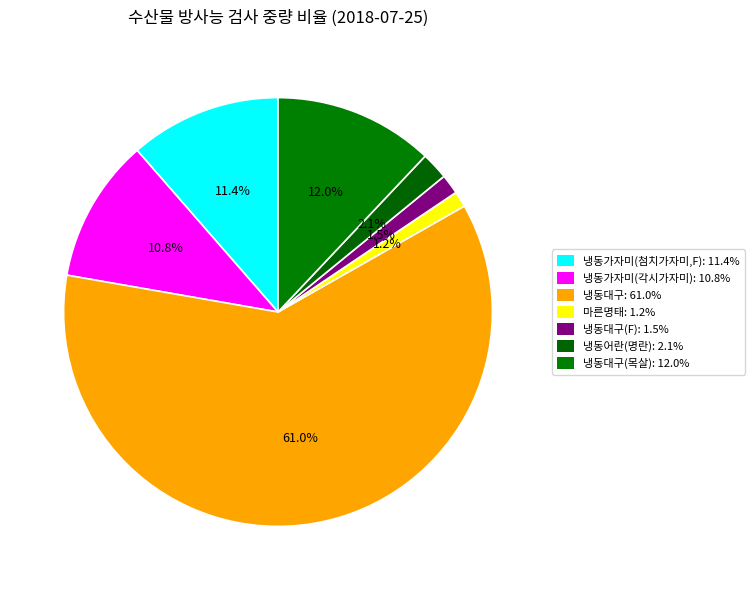

How many segments does this pie chart have?

7